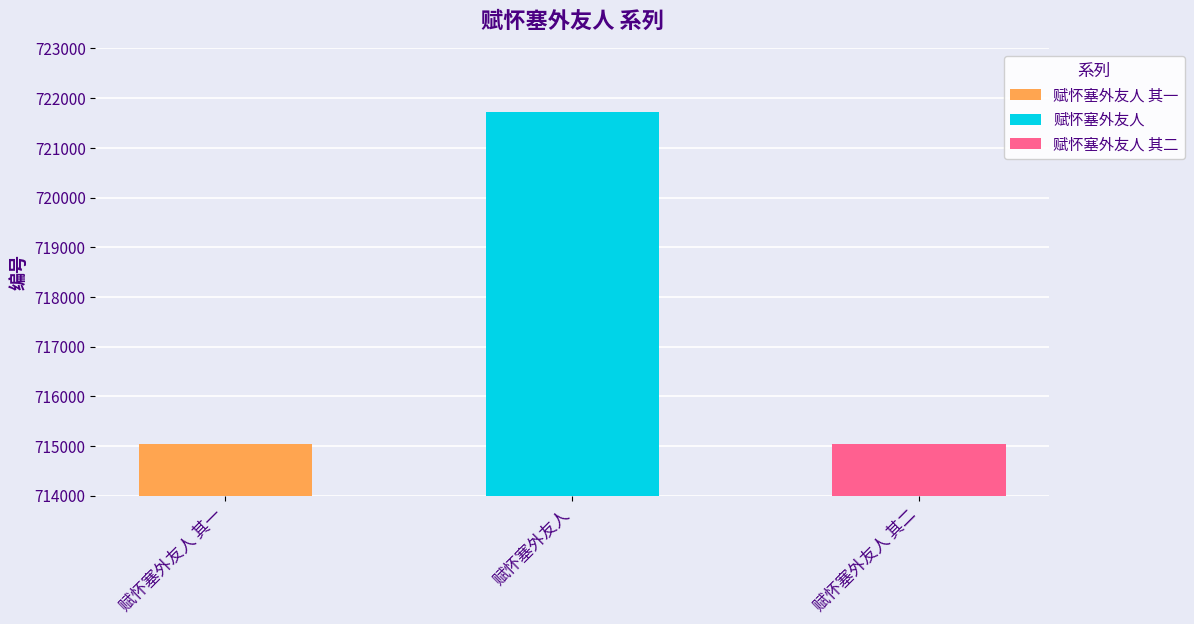

How many bars are there in total?

3